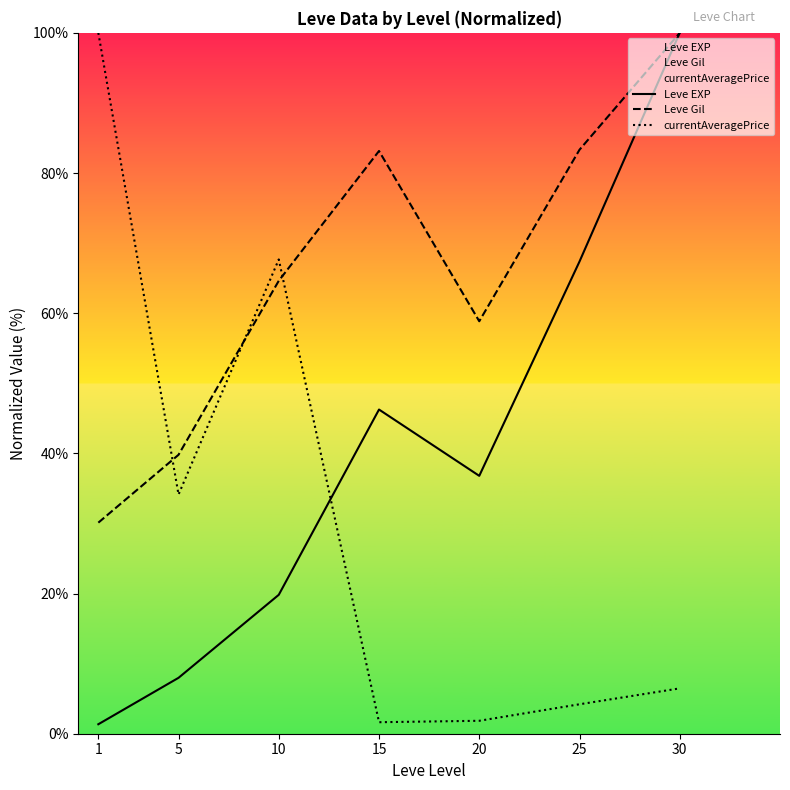

At how many categories does at least one series exceed 55?

6